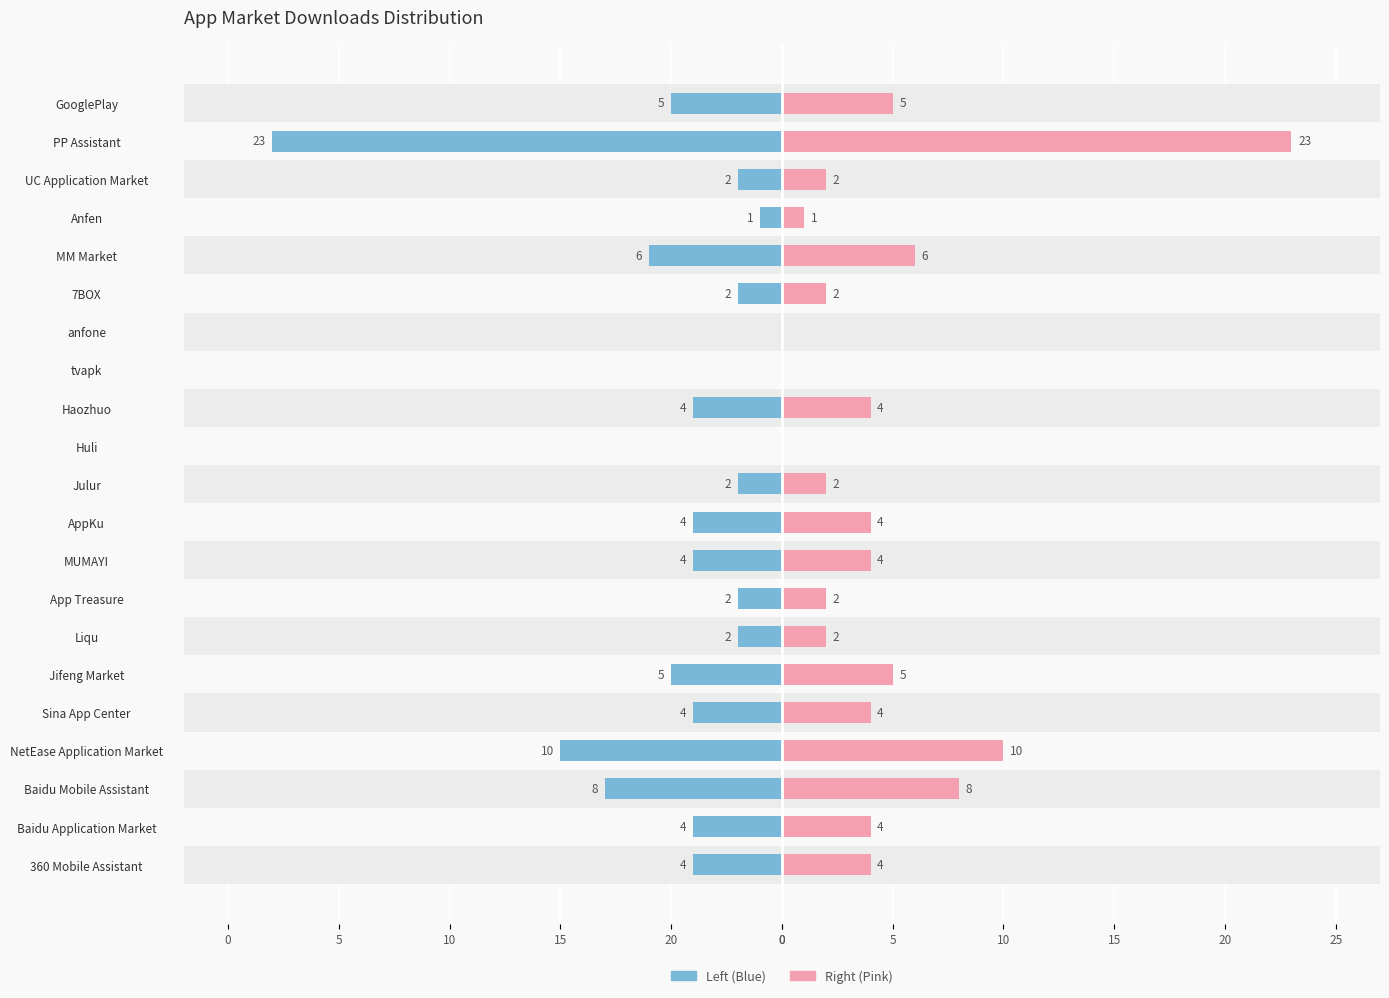

At how many categories does at least one series exceed -20?

21